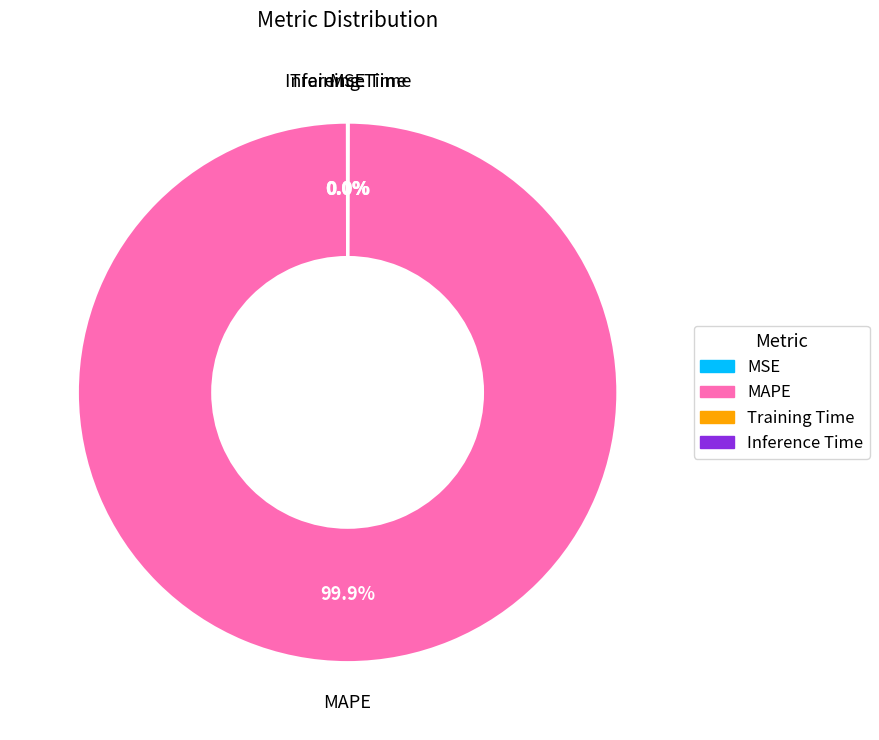

Is it true that MAPE is 91% of the pie?

False